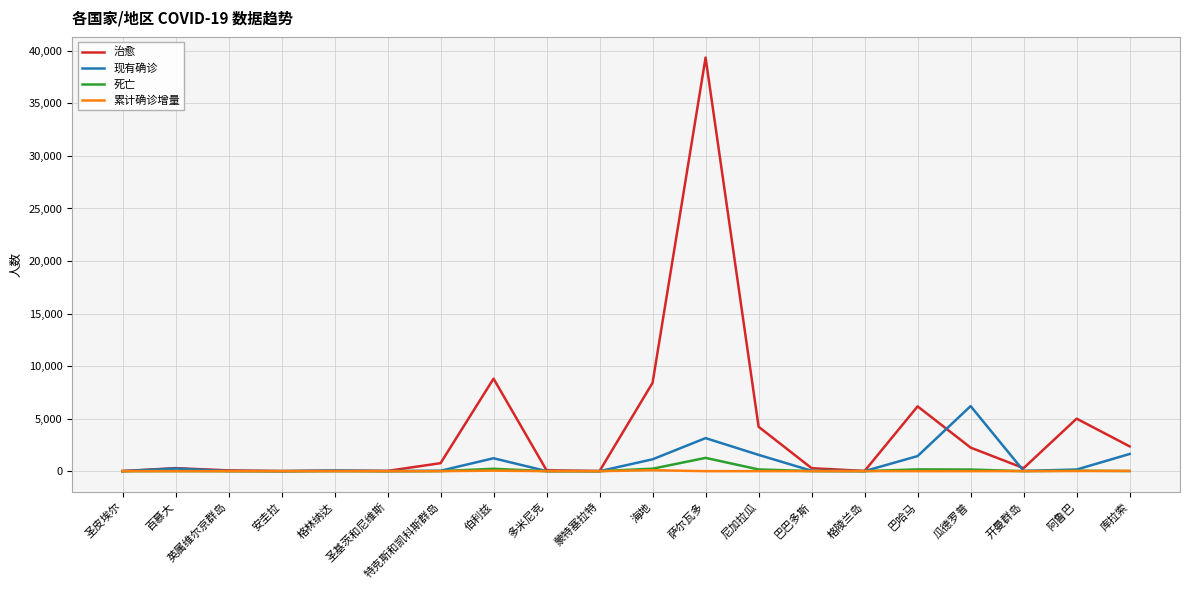

What is the greatest value displayed?

39362